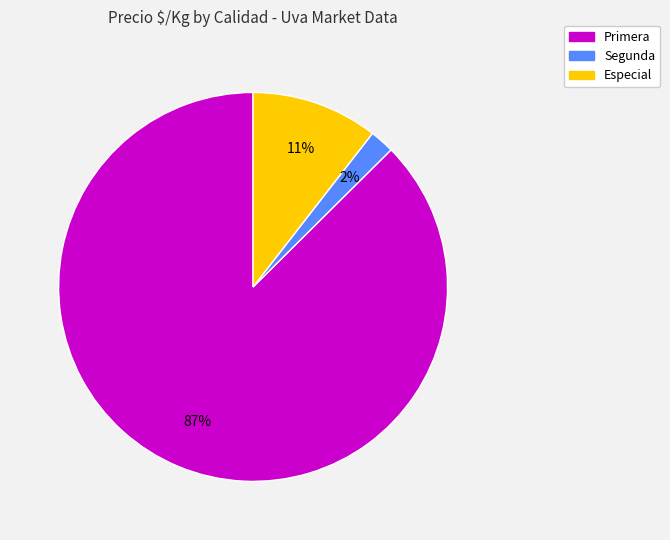

Is there any slice that represents more than half of the pie?

Yes